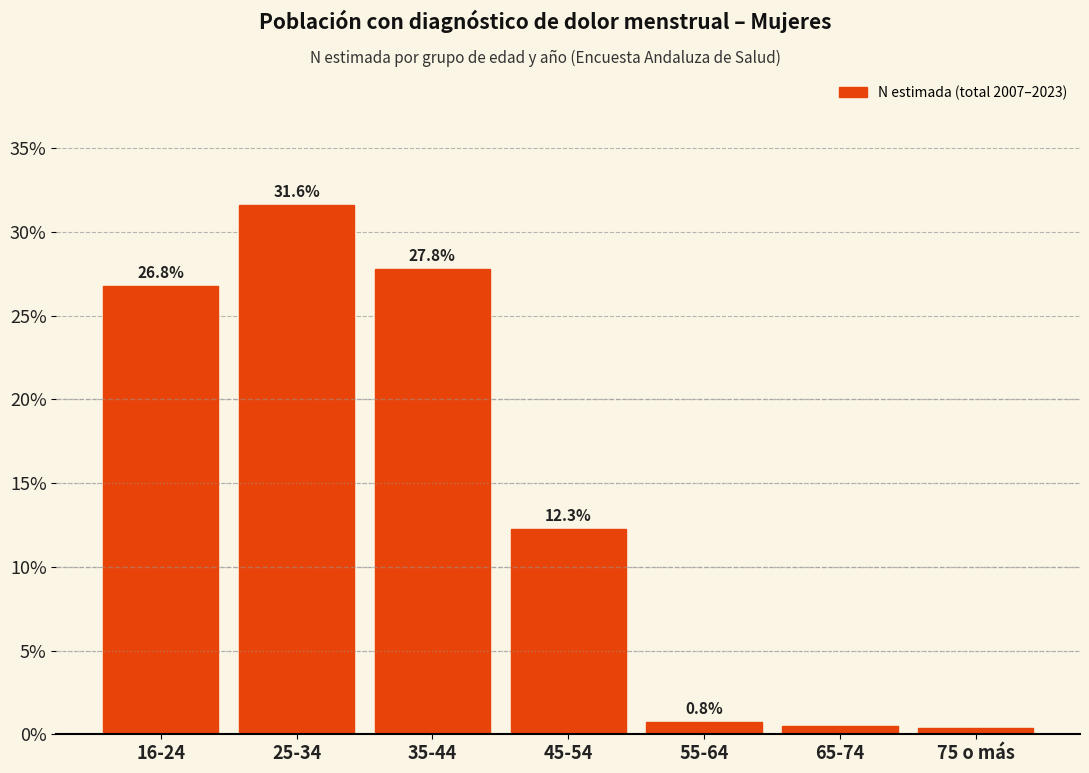

What is the label of the 1st bar from the left?

16-24